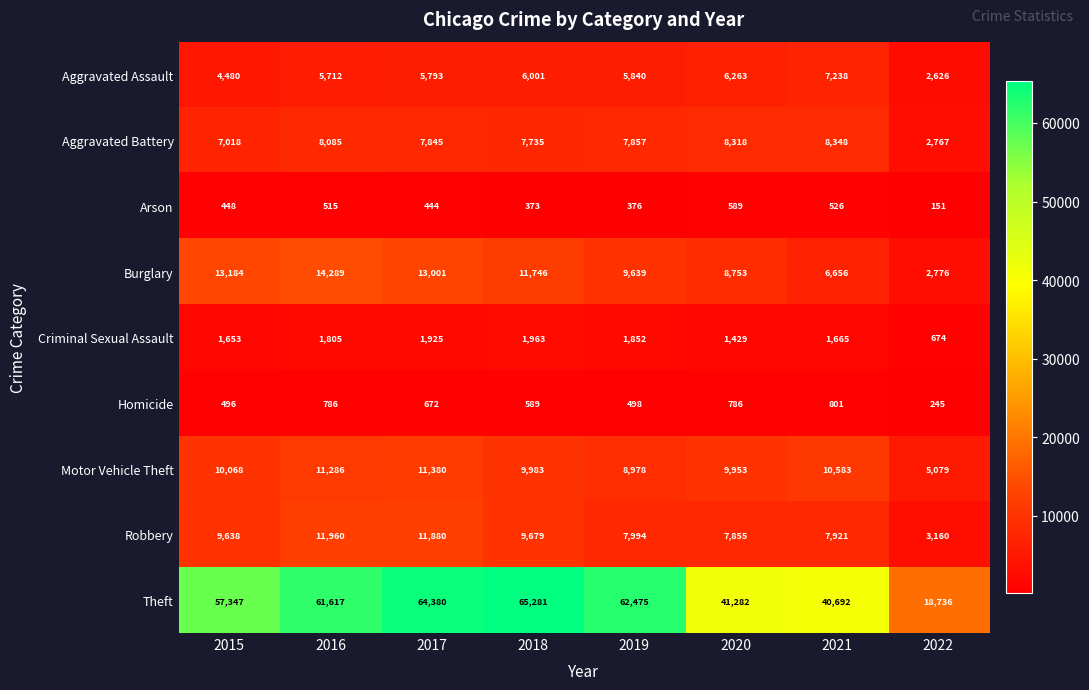

The Aggravated Battery series shows 2902 at 2015. True or false?

False